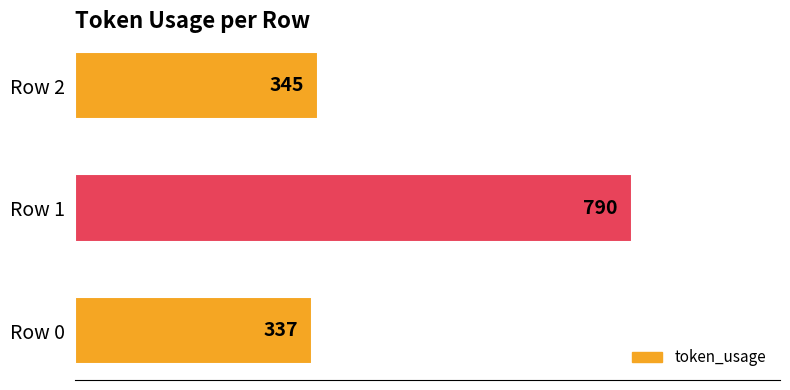

Reading bottom to top, transcribe all the data shown in this chart.

337	790	345